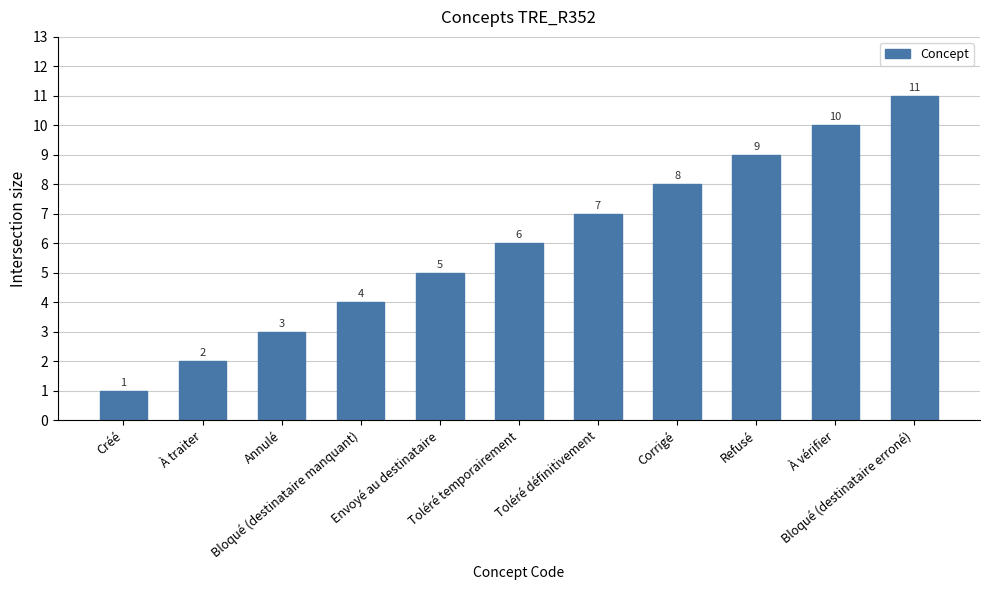

The value at Créé is 1. True or false?

True